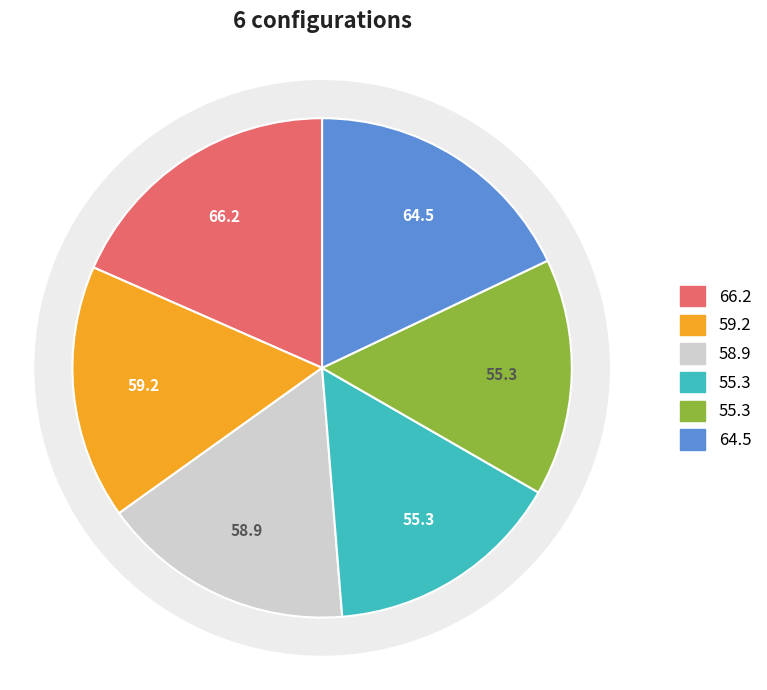

Is it true that Row 2 is 16% of the pie?

True